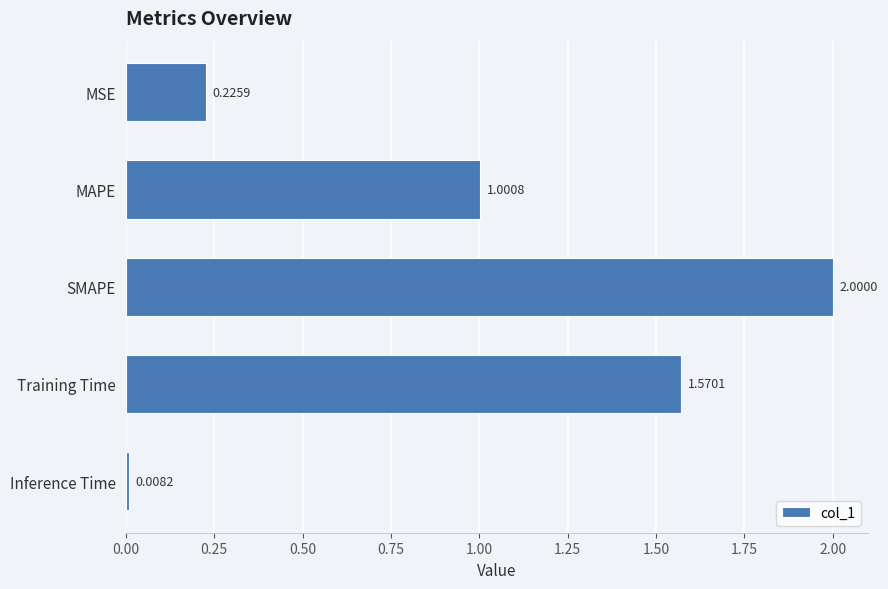

At which label is the value closest to 1?

MAPE